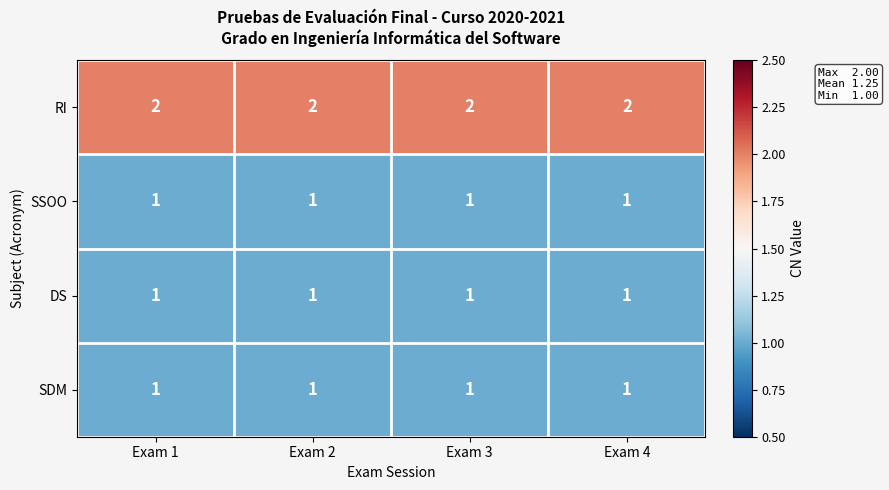

The value of SSOO at Exam 3 is 1. True or false?

True